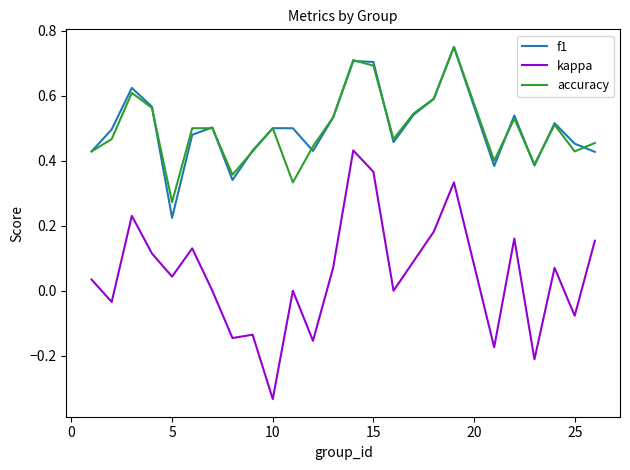

True or false: accuracy and kappa cross at least once.

False